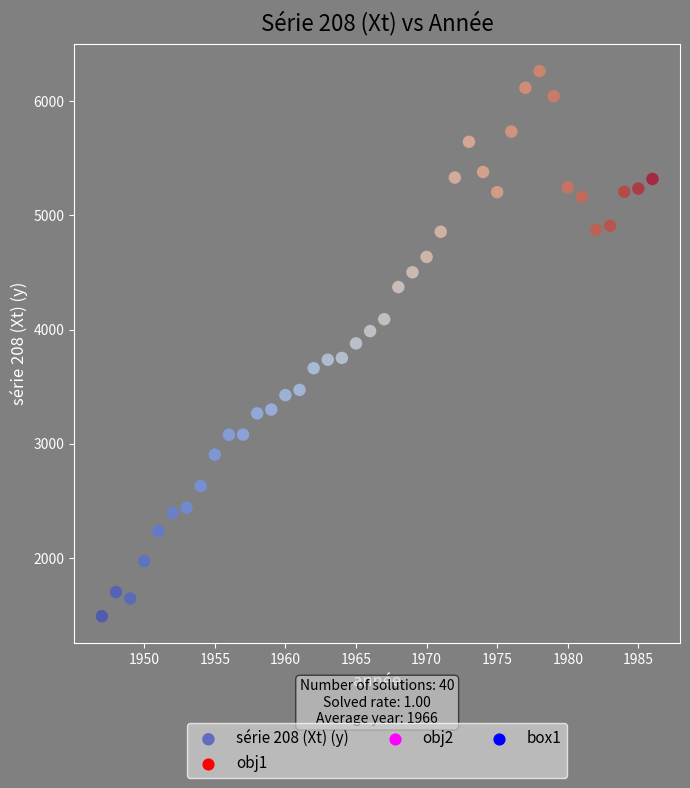

What is the range of Y values (max minus min)?

4771.5